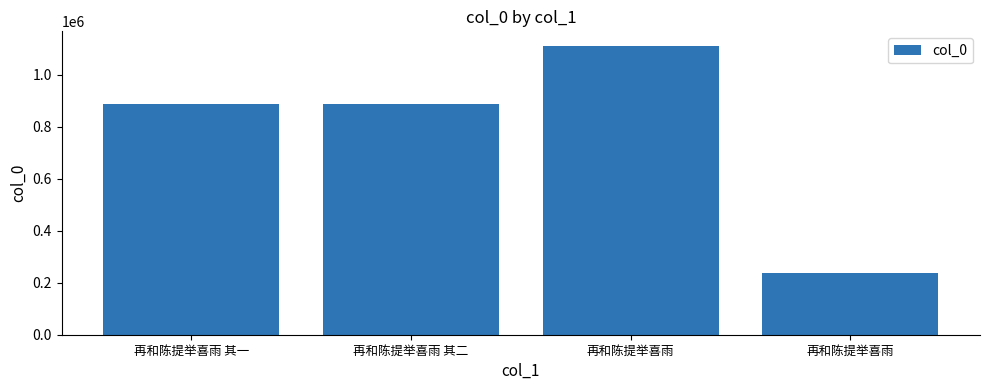

Which category has the highest value across all series?

再和陈提举喜雨